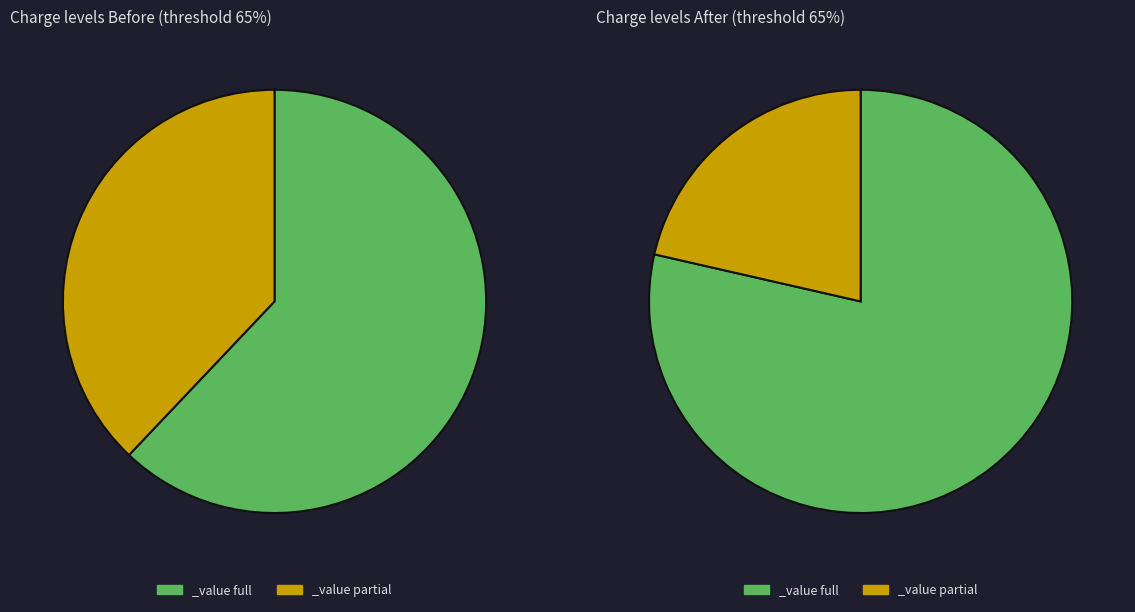

To the nearest percent, what is the combined percentage of 0 and 1?

100%